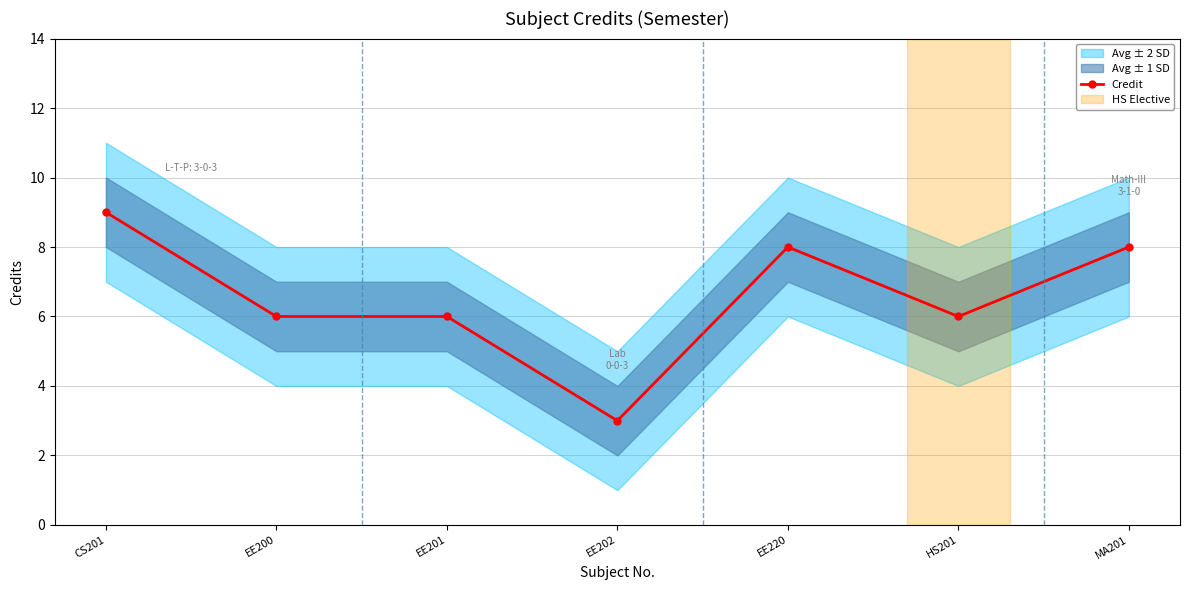

List the labels in order of value, largest first.

CS201, EE220, MA201, EE200, EE201, HS201, EE202